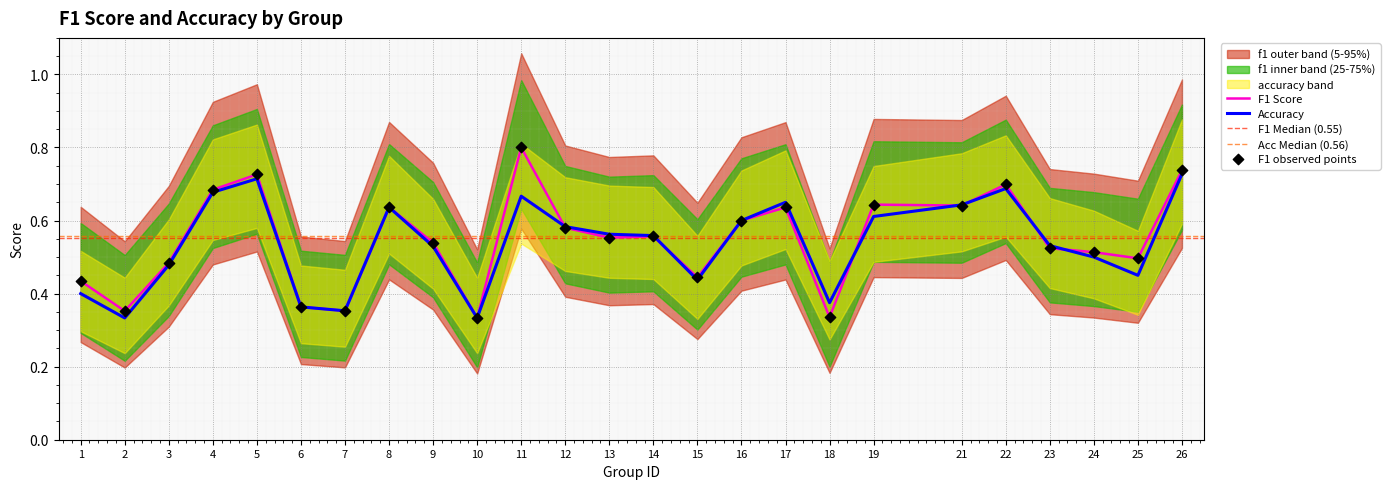

Is the value of accuracy at 18 greater than the value of f1 at 16?

No